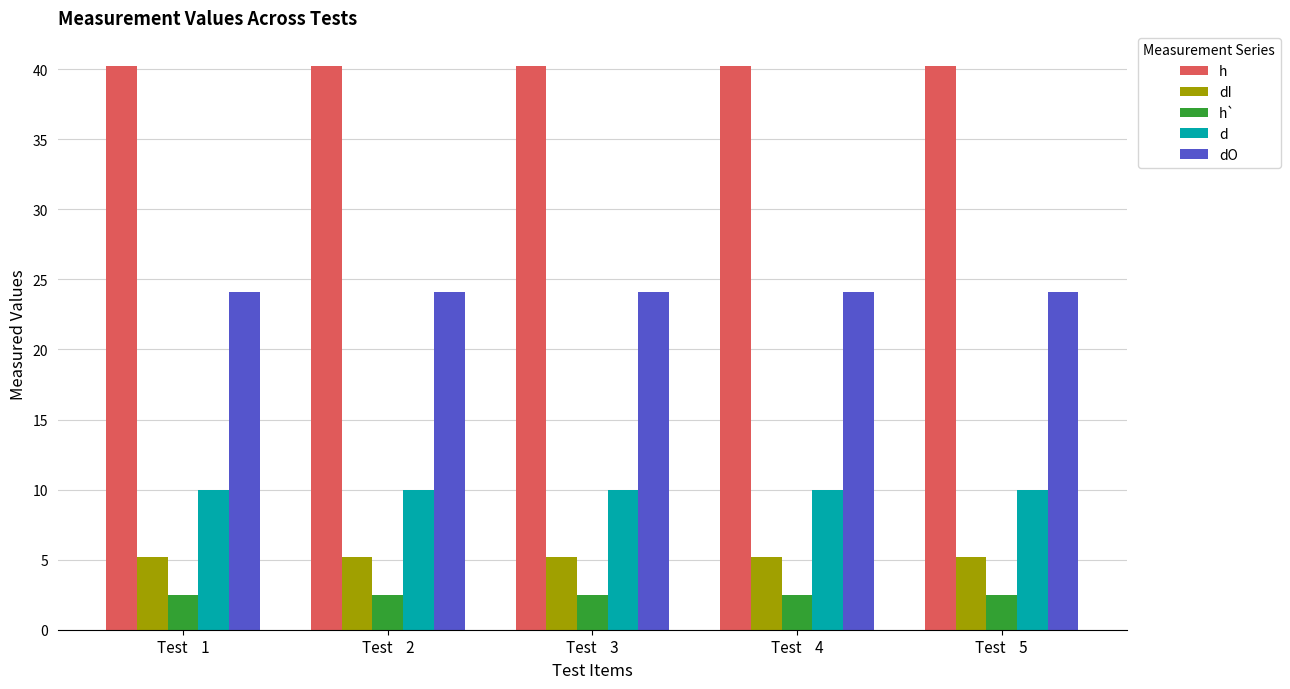

Read the dI value at Test    1.

5.2